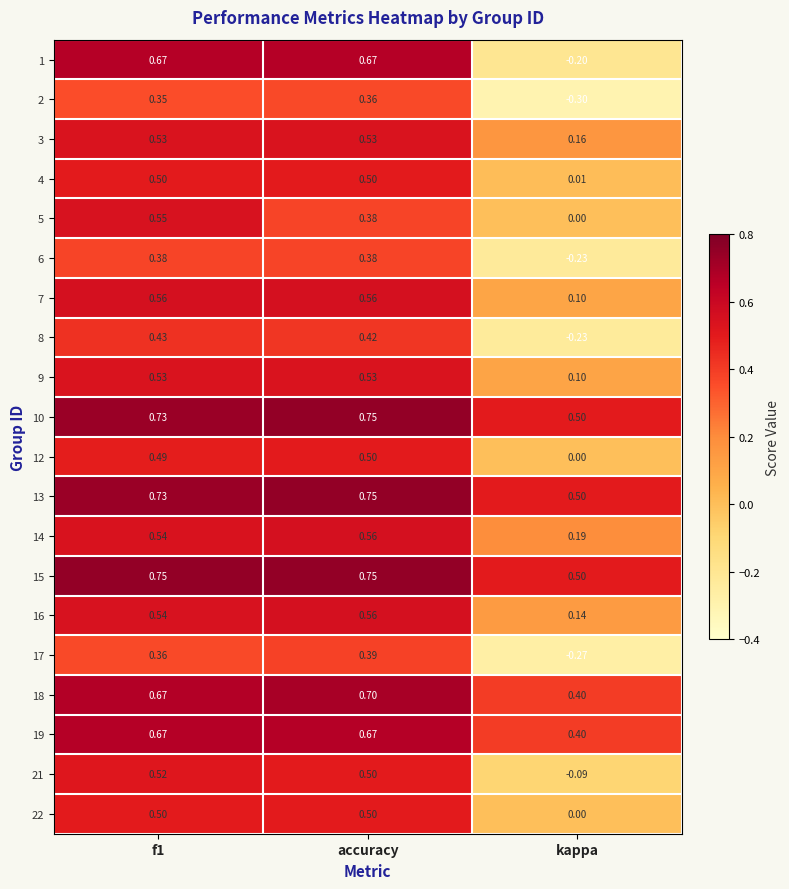

Where is 10 nearest to the value 0?

kappa